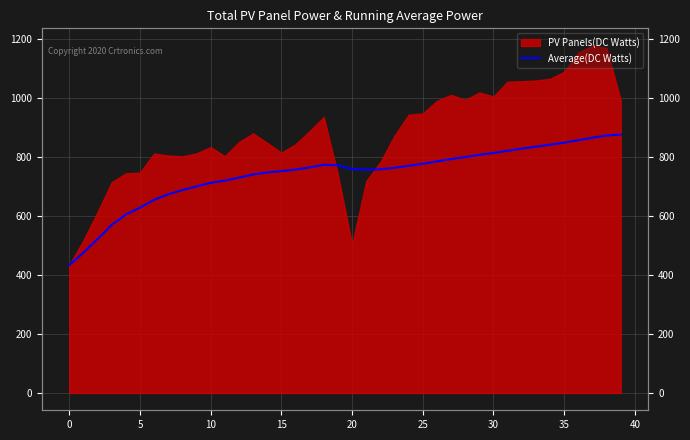

True or false: there are more than 1 points higher than both neighbors.

False